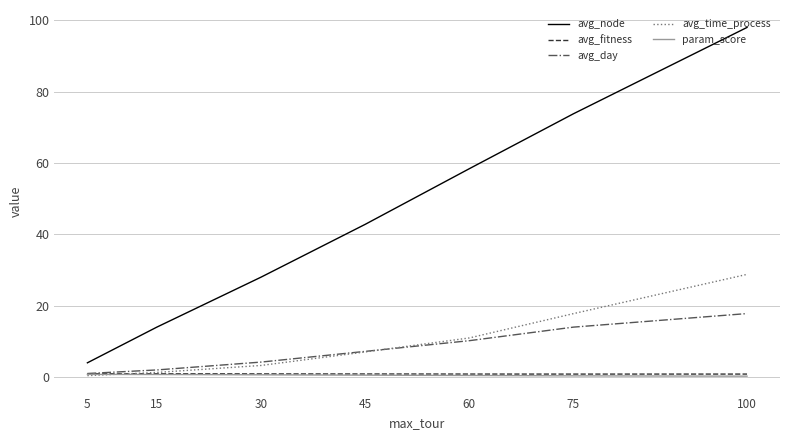

At which category is the sum across all series the highest?

100